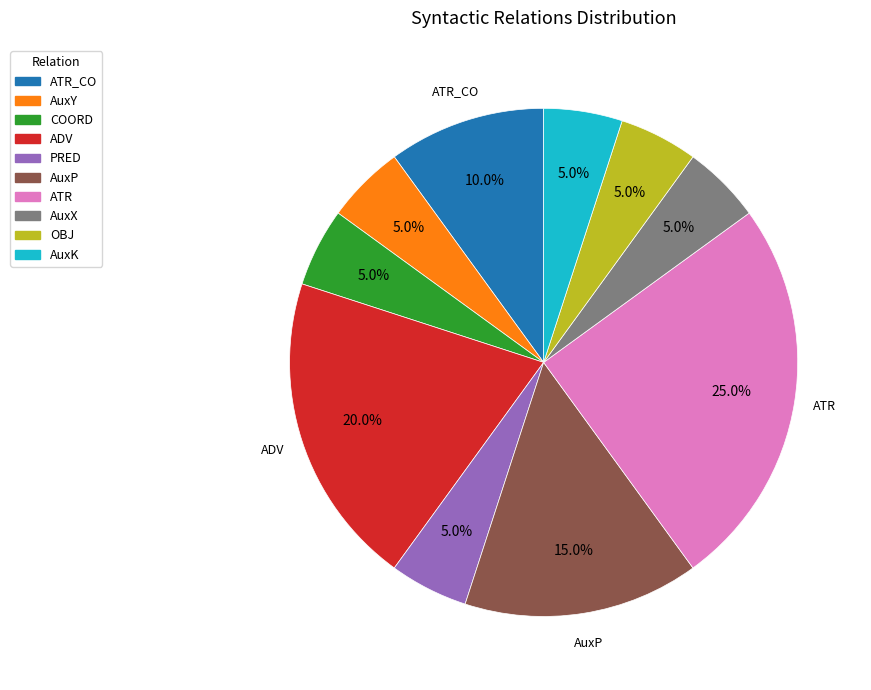

To the nearest percent, what is the difference between the ATR and AuxX slice percentages?

20%